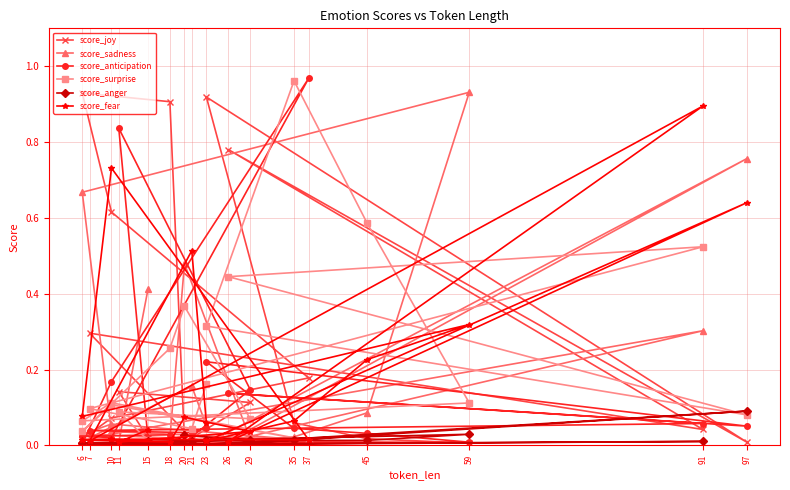

Which category has the lowest value in the score_joy series?

59